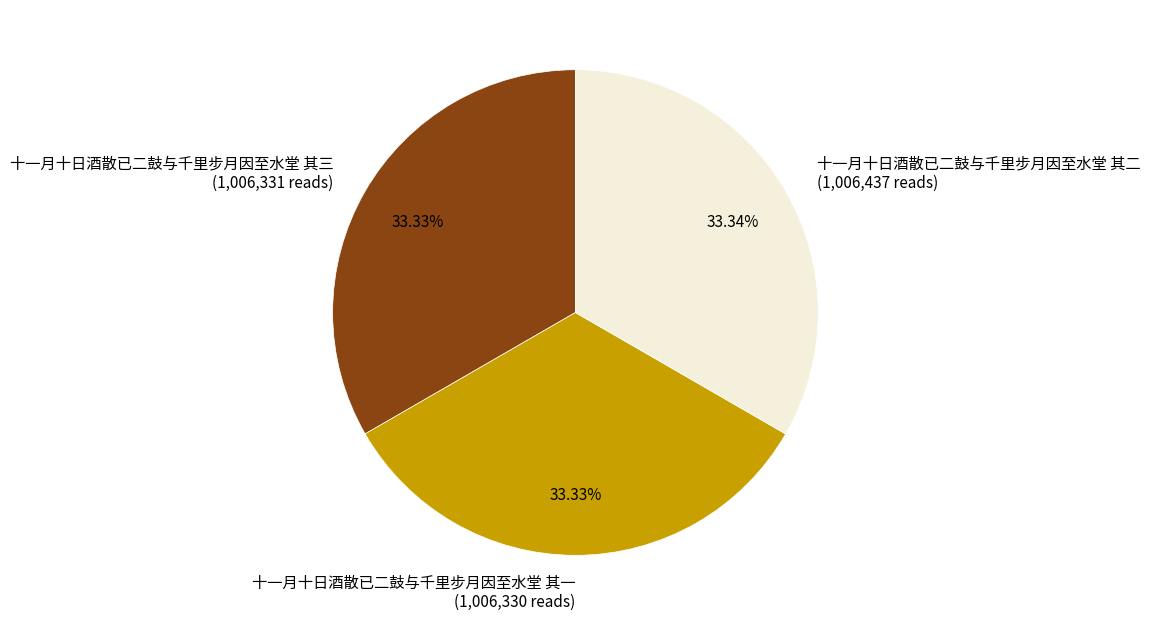

To the nearest percent, what portion does 十一月十日酒散已二鼓与千里步月因至水堂 其一 represent?

33%